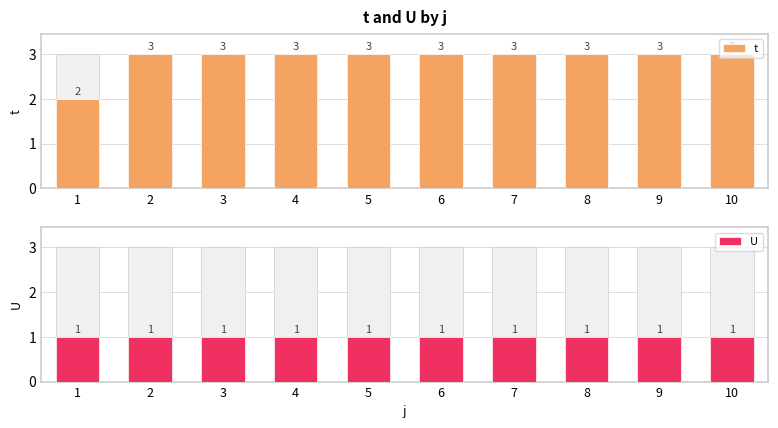

What is the approximate value of U at 9?

1